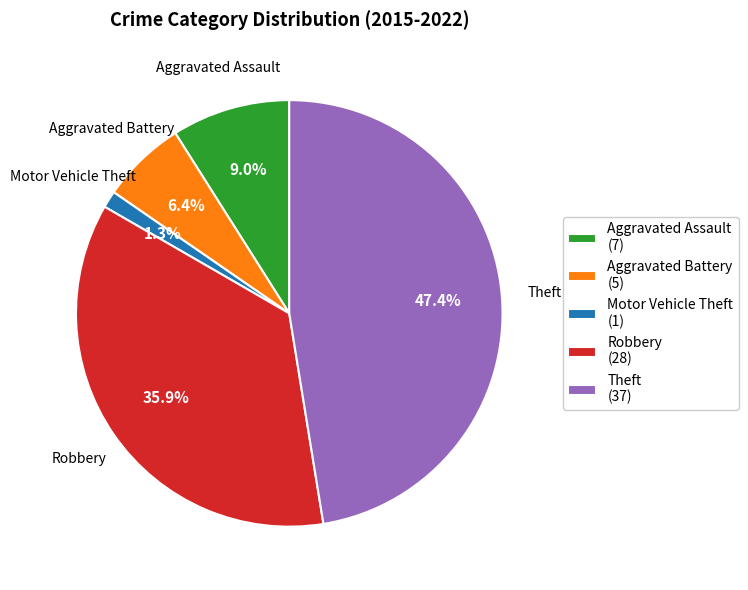

To the nearest percent, what percentage of the pie is Aggravated Assault?

9%